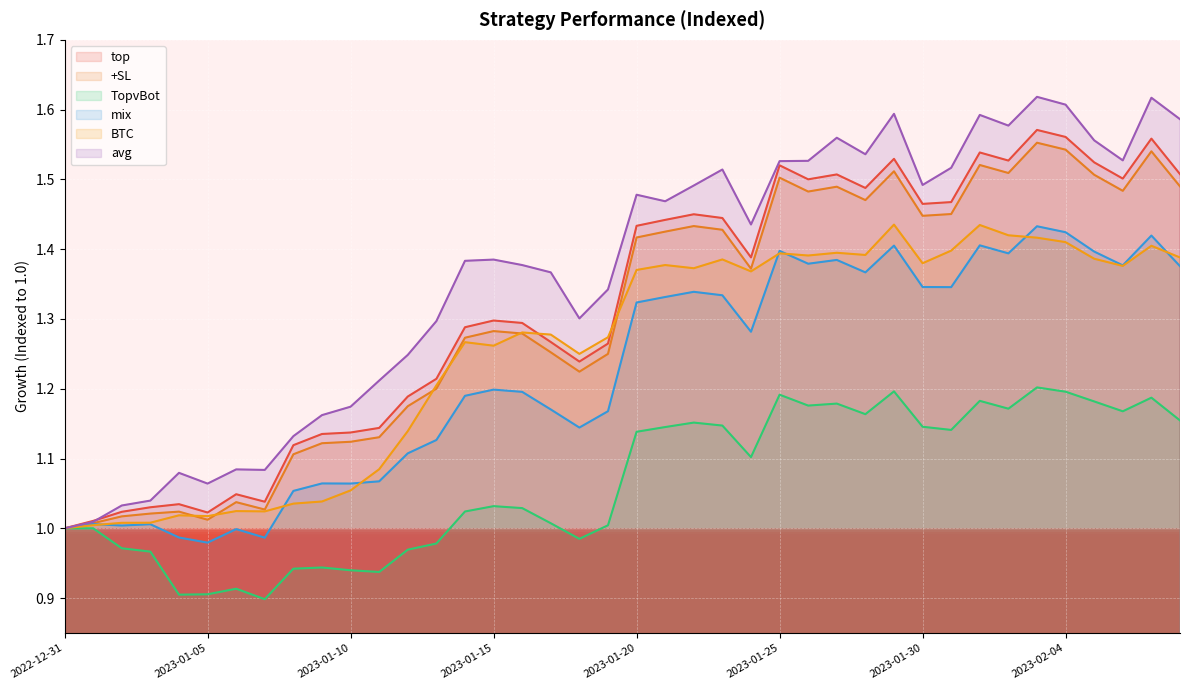

What are all the series names shown in the legend?

top, +SL, TopvBot, mix, BTC, avg